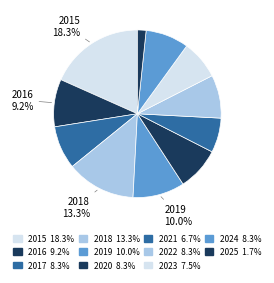

To the nearest percent, what is the average slice percentage?

9%